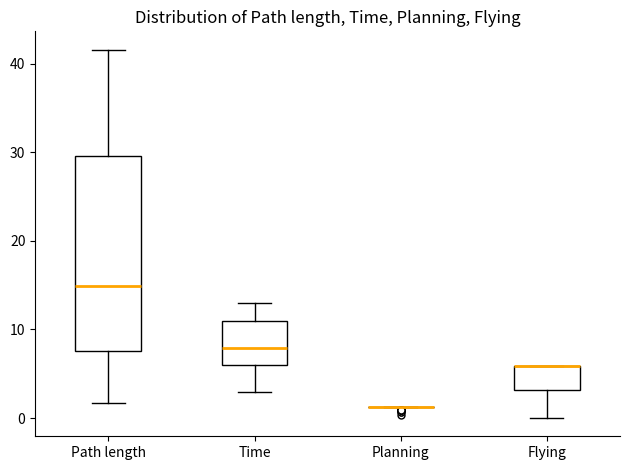

Which box is the tallest, from its lower edge to its upper edge?

Path length